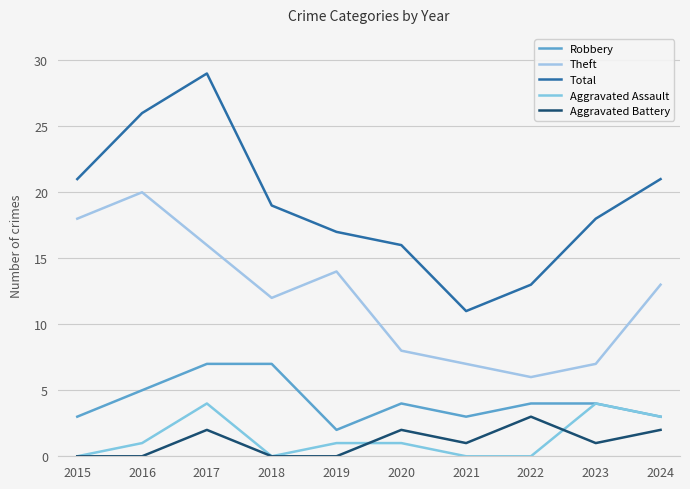

Rank the series by their maximum value, from lowest to highest.

Aggravated Battery, Aggravated Assault, Robbery, Theft, Total